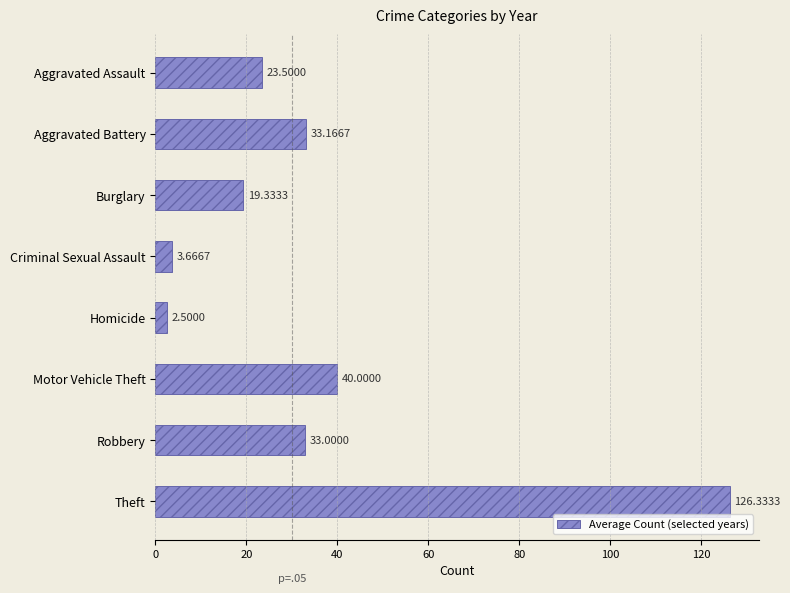

At which label is the value closest to 64?

Motor Vehicle Theft